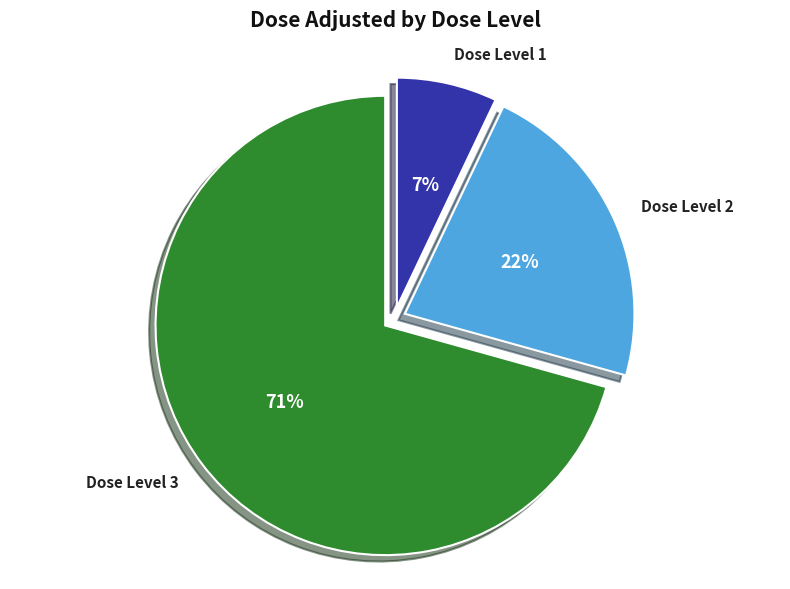

To the nearest percent, what is the average slice percentage?

33%